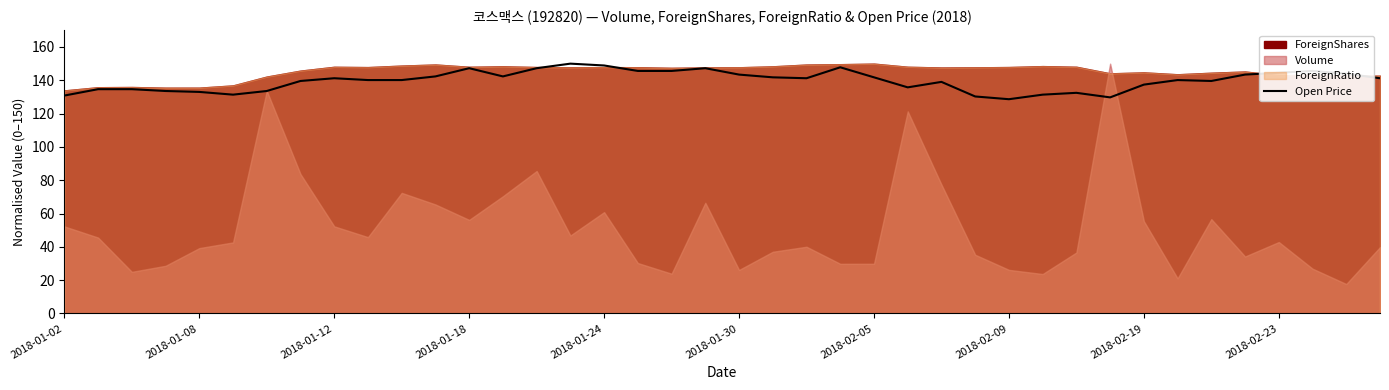

What is the difference between the second highest and minimum values?

20.3